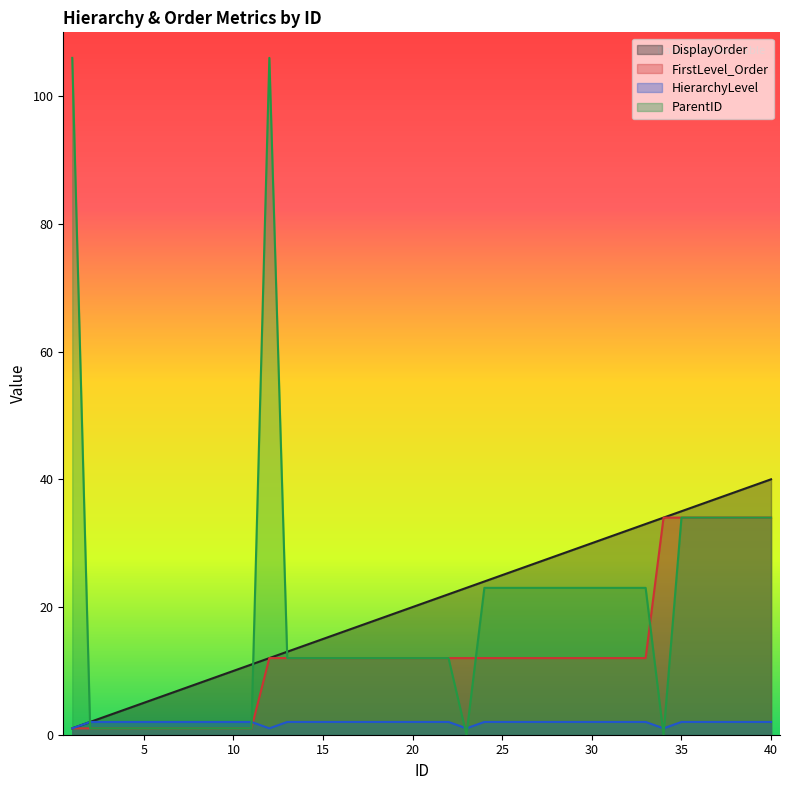

The DisplayOrder series shows 4 at 9. True or false?

False